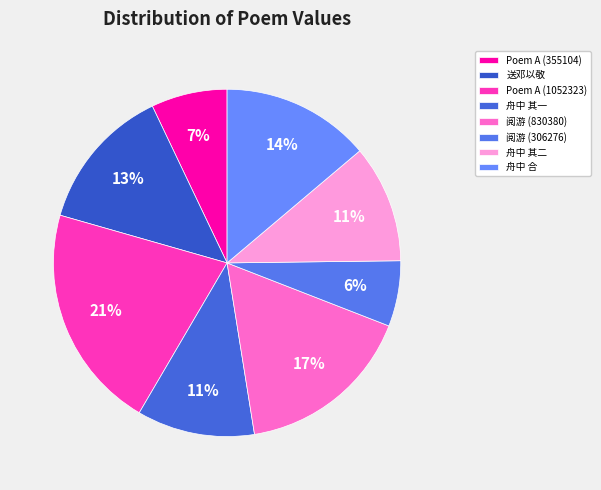

How many slices are in this pie chart?

8